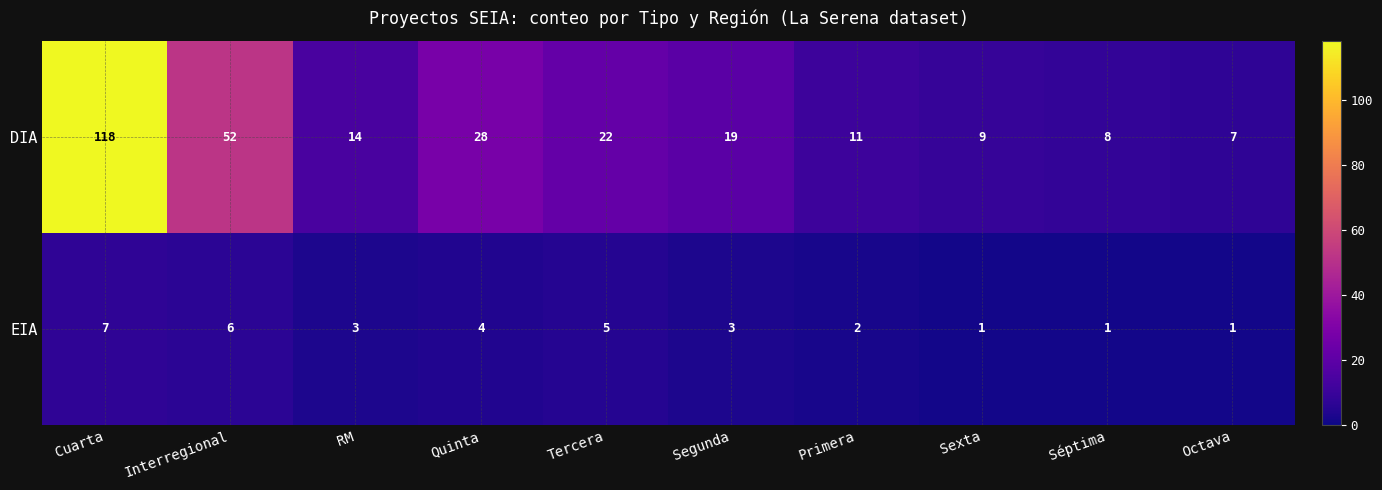

Between Interregional and RM, which series saw the biggest shift?

DIA